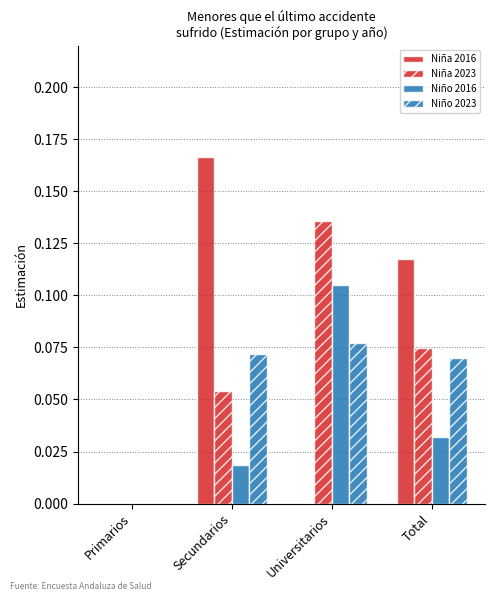

At how many categories does at least one series exceed 0?

3